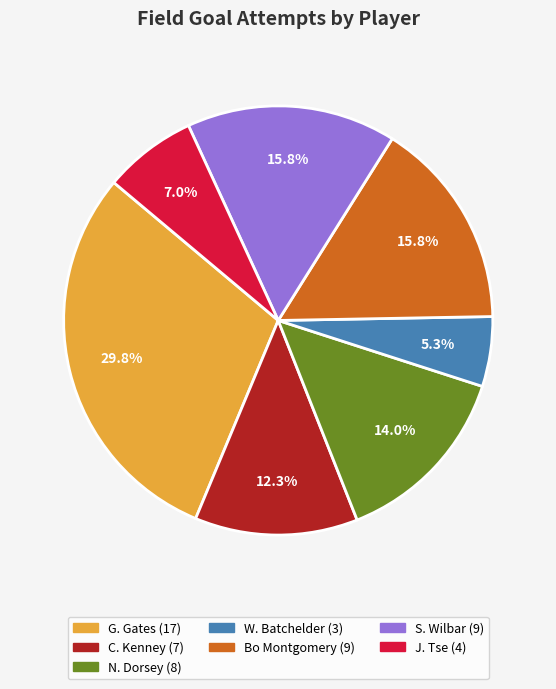

Is there any slice that represents more than half of the pie?

No